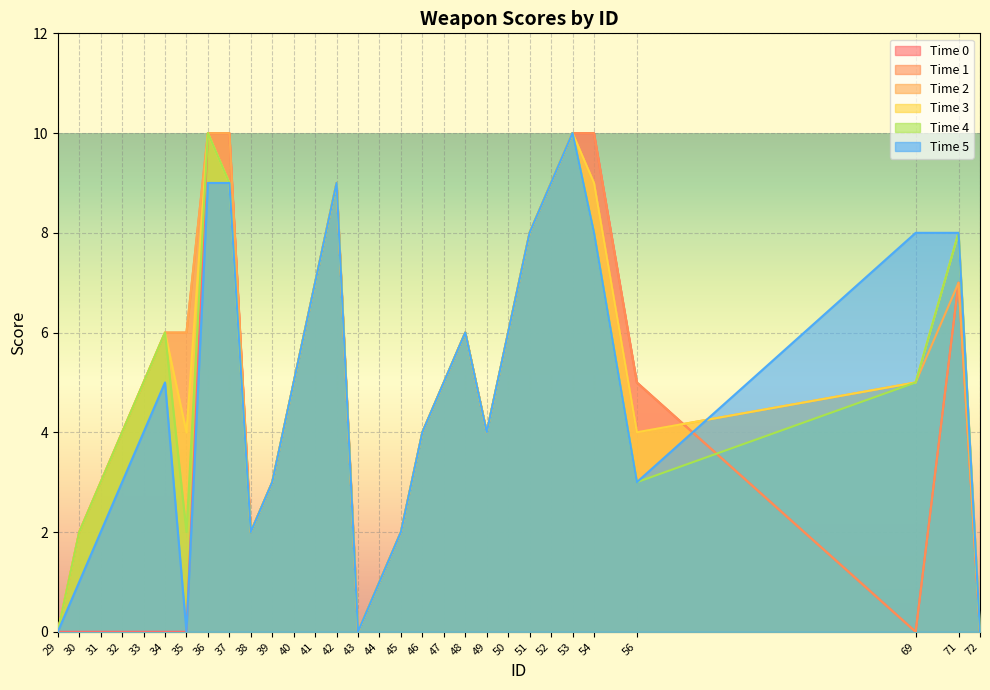

Reading left to right, extract all data points from this chart.

col_0: 0	0	0	0	0	0	0	10	10	2	3	5	7	9	0	1	2	4	5	6	4	6	8	9	10	10	5	0	7	0
col_1: 0	2	3	4	5	6	6	10	10	2	3	5	7	9	0	1	2	4	5	6	4	6	8	9	10	10	5	0	7	0
col_2: 0	2	3	4	5	6	6	10	10	2	3	5	7	9	0	1	2	4	5	6	4	6	8	9	10	9	4	5	7	0
col_3: 0	2	3	4	5	6	4	10	9	2	3	5	7	9	0	1	2	4	5	6	4	6	8	9	10	9	4	5	8	0
col_4: 0	2	3	4	5	6	2	10	9	2	3	5	7	9	0	1	2	4	5	6	4	6	8	9	10	8	3	5	8	0
col_5: 0	1	2	3	4	5	0	9	9	2	3	5	7	9	0	1	2	4	5	6	4	6	8	9	10	8	3	8	8	0